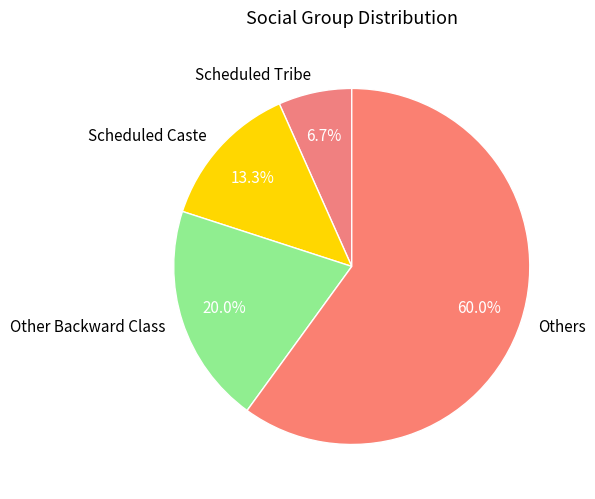

What is the largest slice in the pie chart?

Others